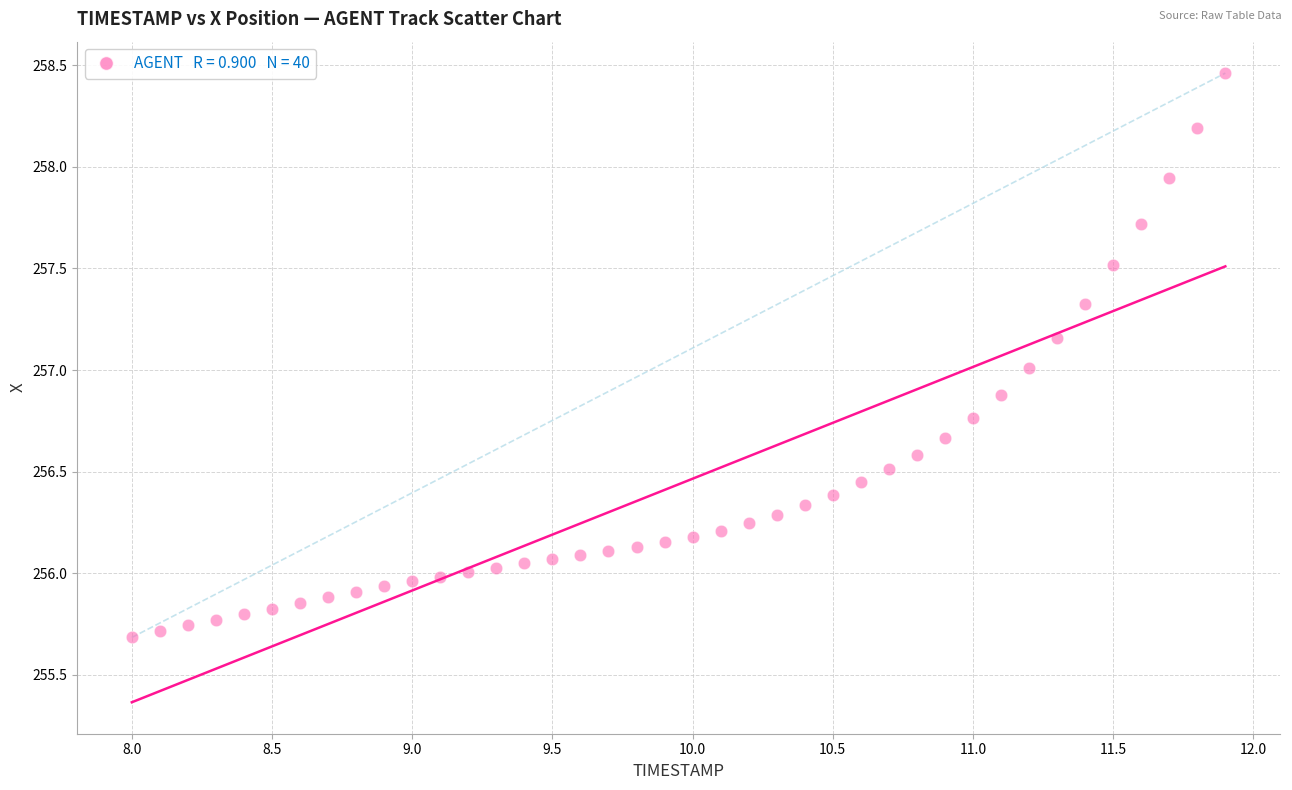

What is the range of X values (max minus min)?

3.9